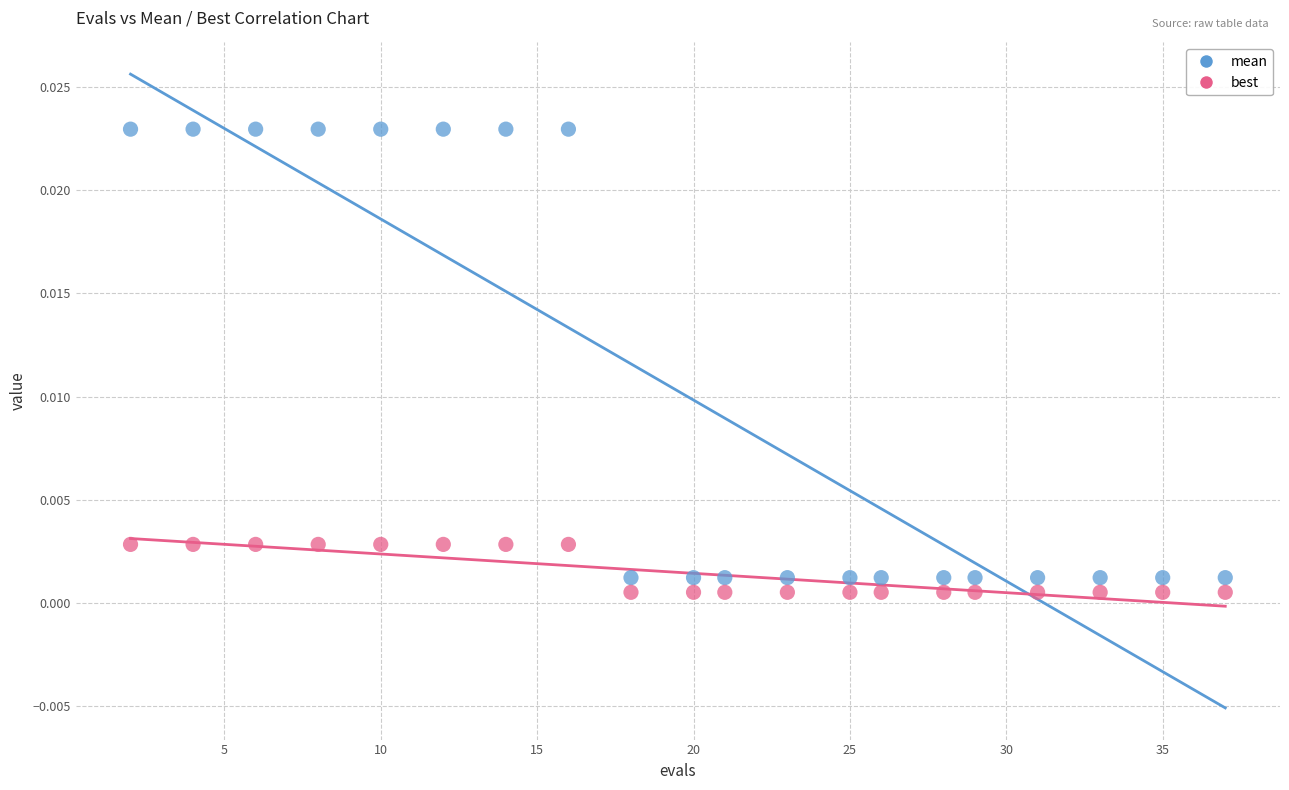

Which series has the largest Y range (max minus min)?

mean